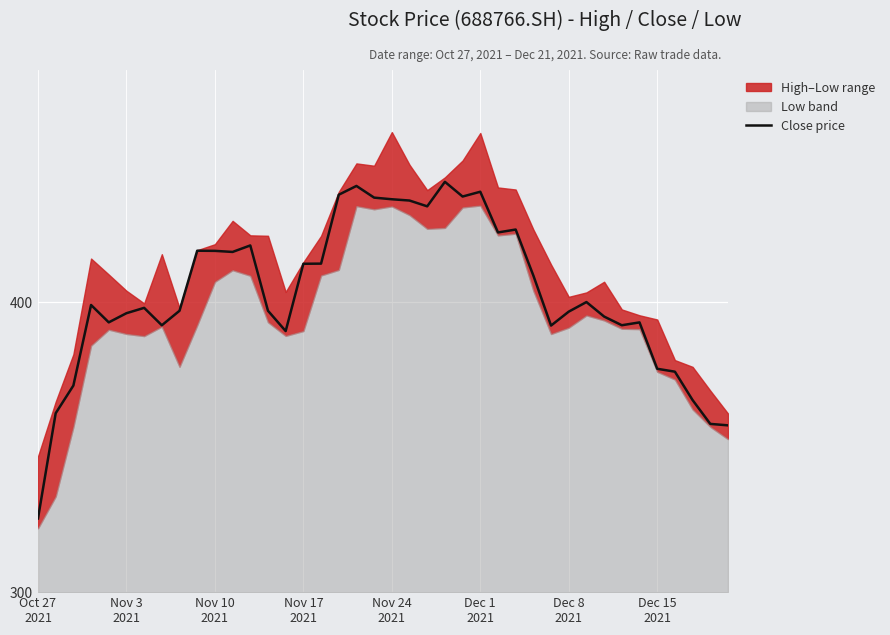

The value at Nov 3 2021 is 275.4. True or false?

False